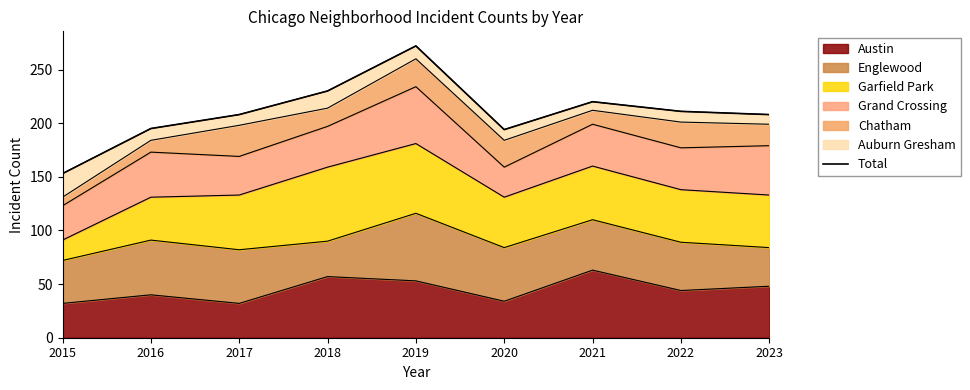

What is the sum of all values?

1891